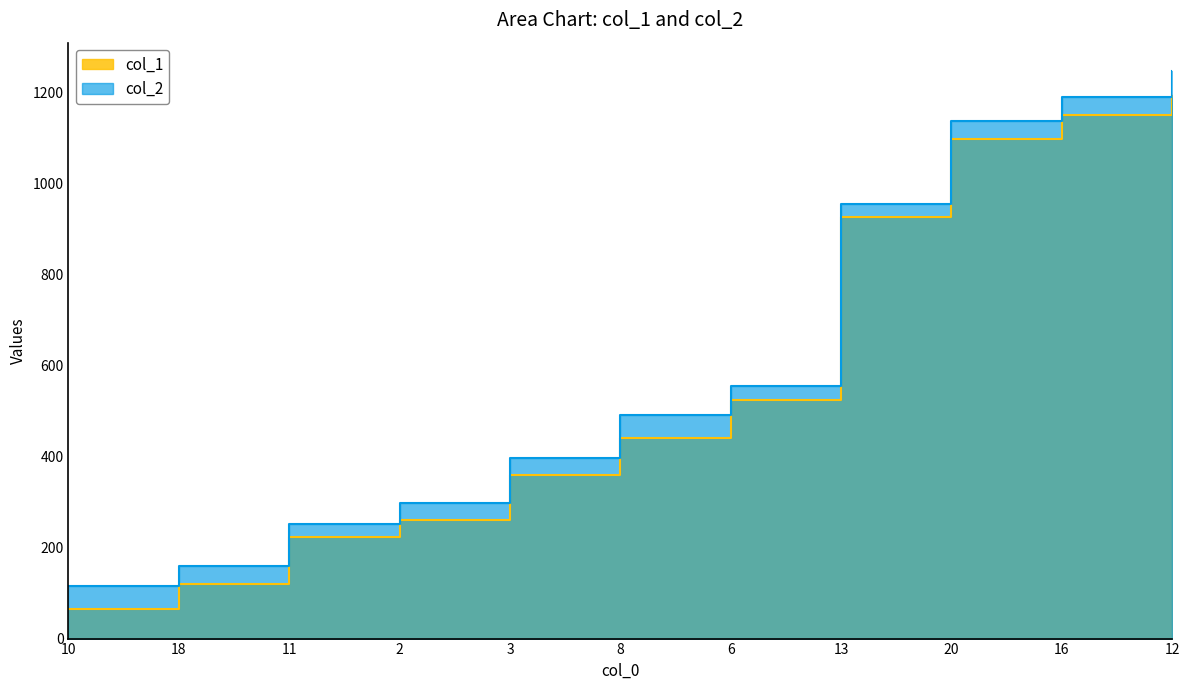

How many values in the col_2 series exceed 491?

5